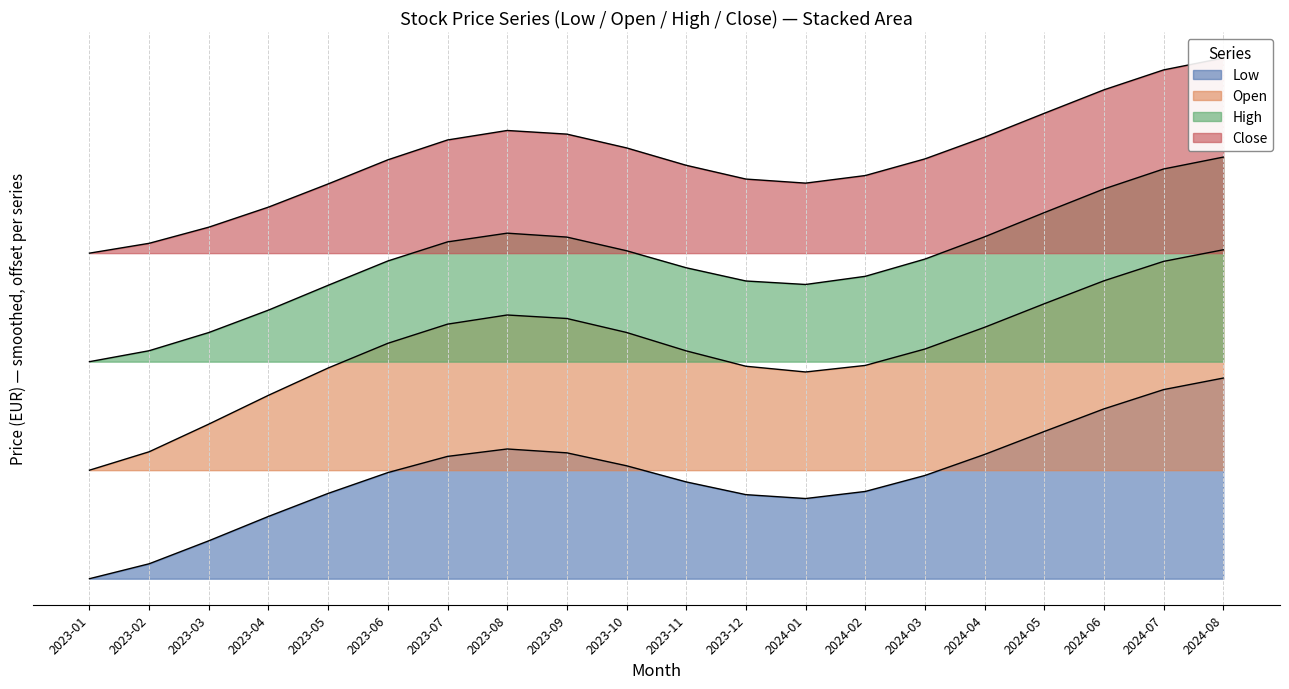

True or false: Close and Open intersect in this chart.

False